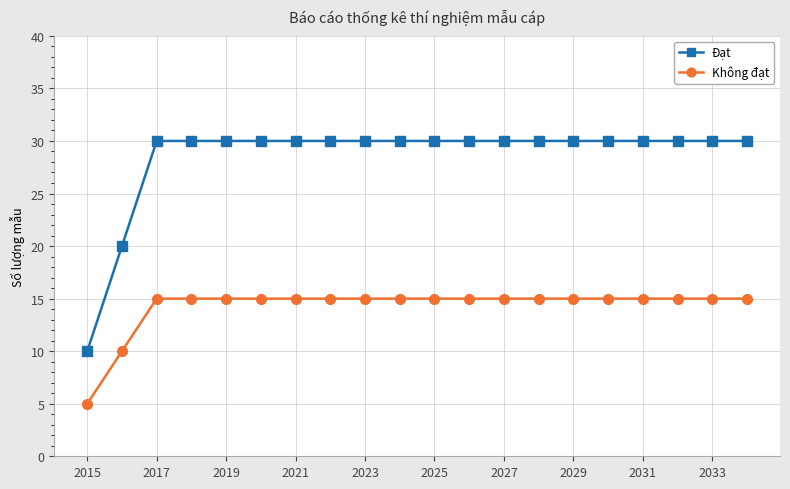

What is the minimum value shown in the chart?

5